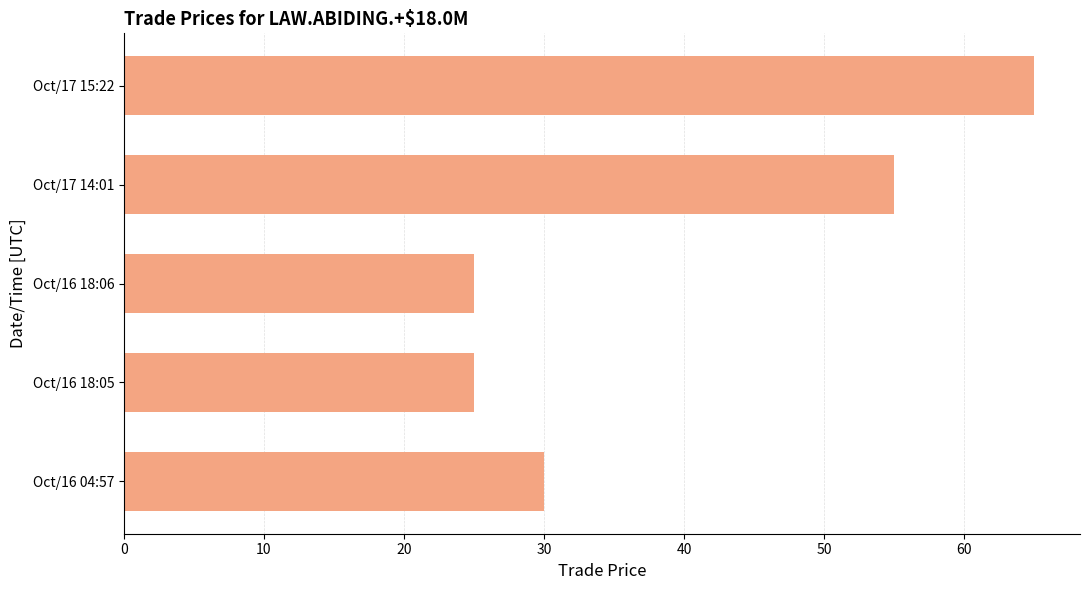

What is the change in value from Oct/17 14:01 to Oct/17 15:22?

+10